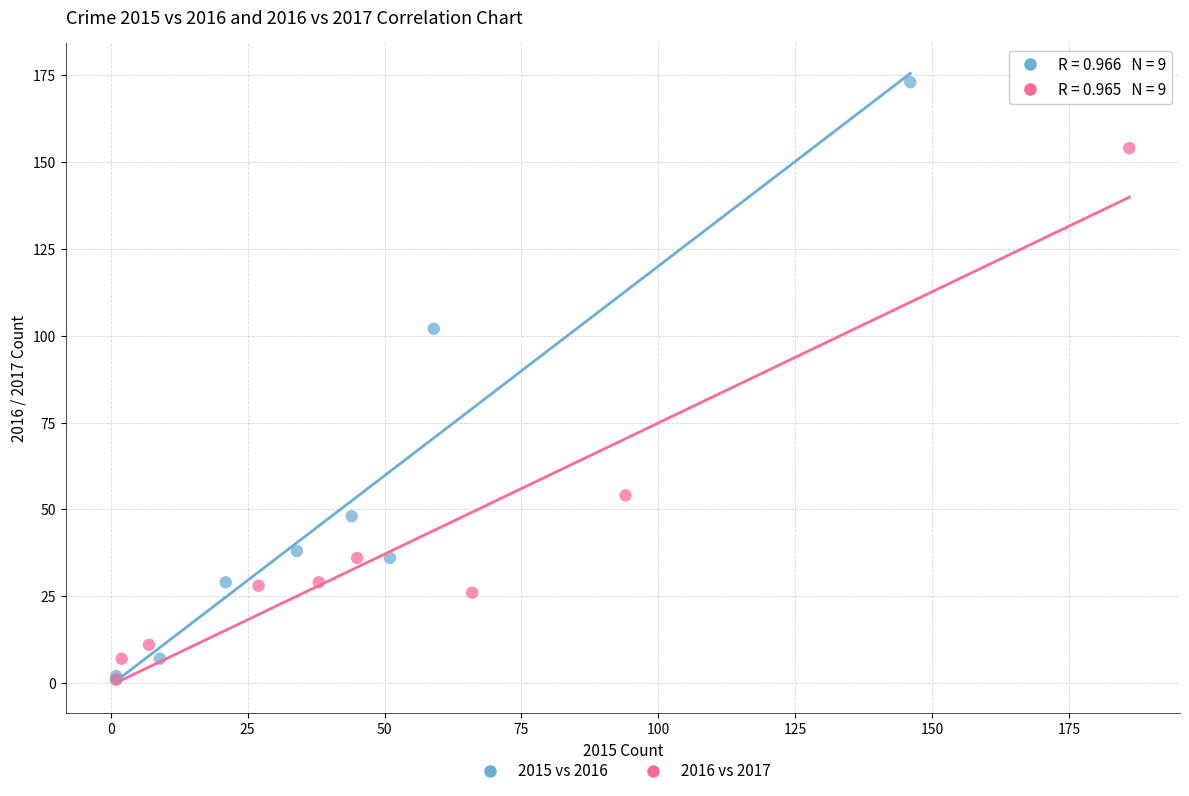

Which series contains the highest Y value?

2015 vs 2016